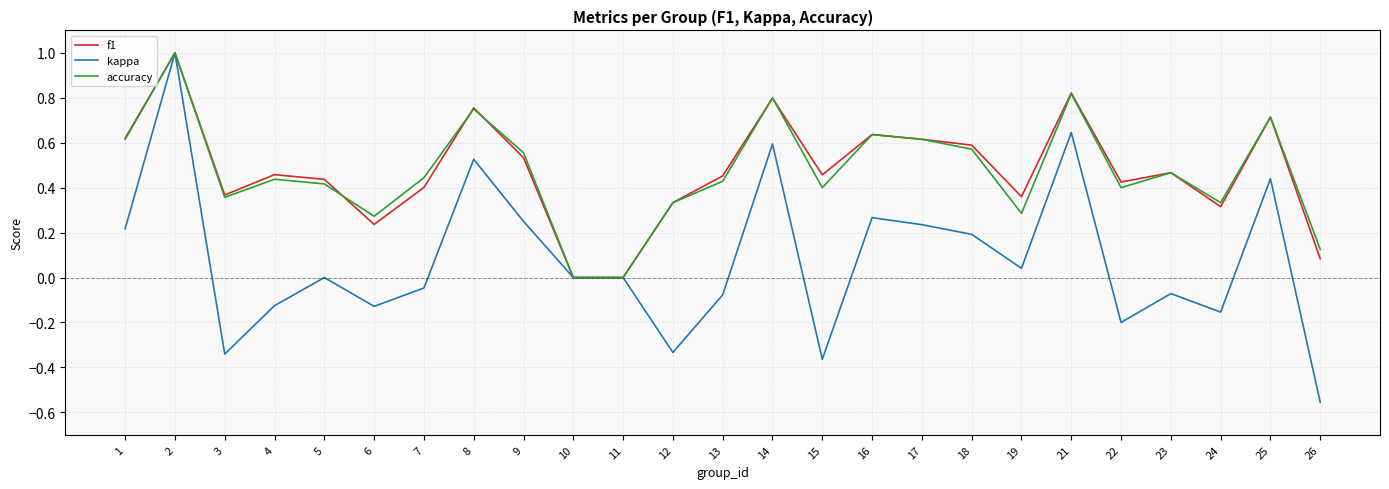

True or false: f1 has more than 2 interior local peaks.

True